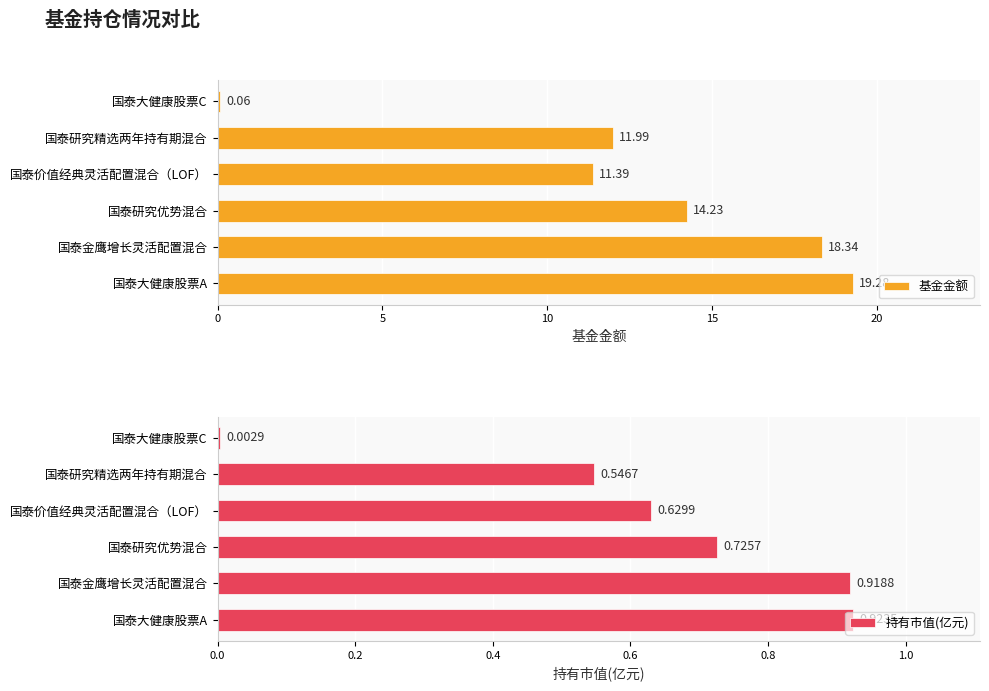

Which category has the highest value in the 基金金额 series?

国泰大健康股票A